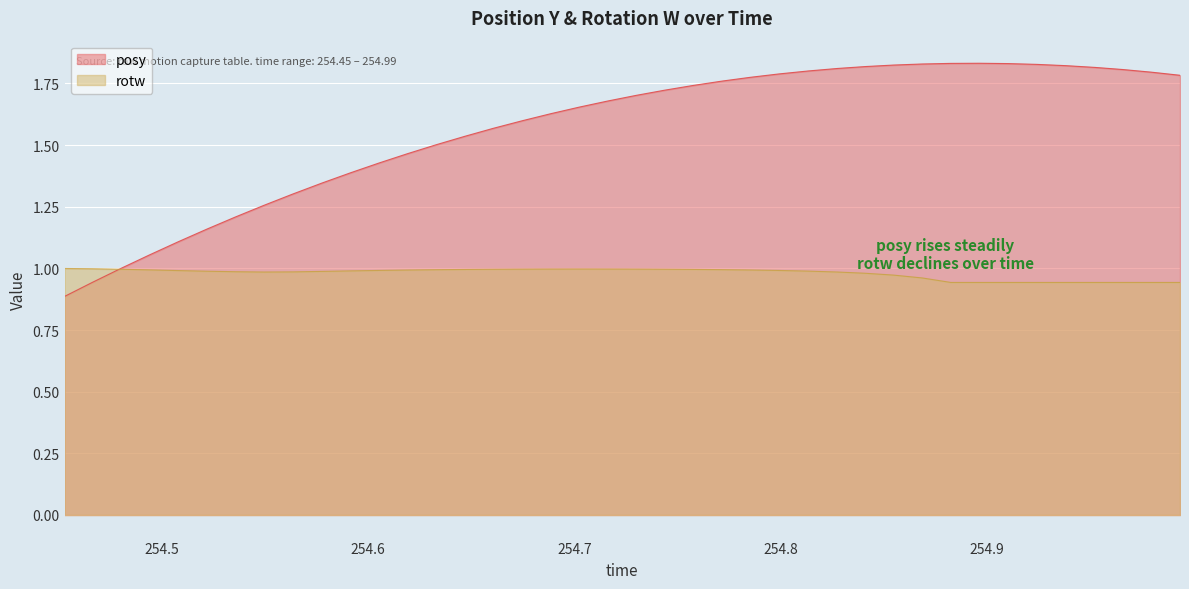

Which series has the largest total across all categories?

posy